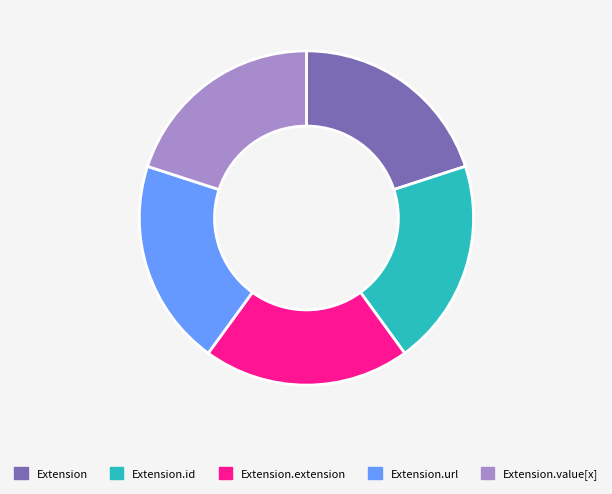

Is it true that Extension.id is 20% of the pie?

True